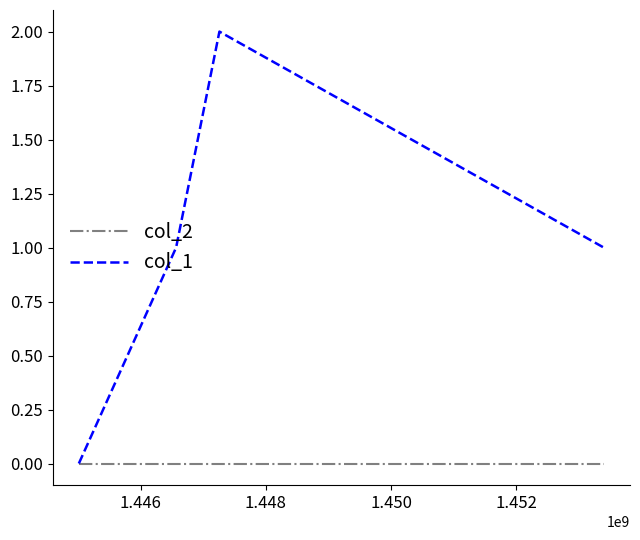

Which series has the largest range (max minus min)?

col_1